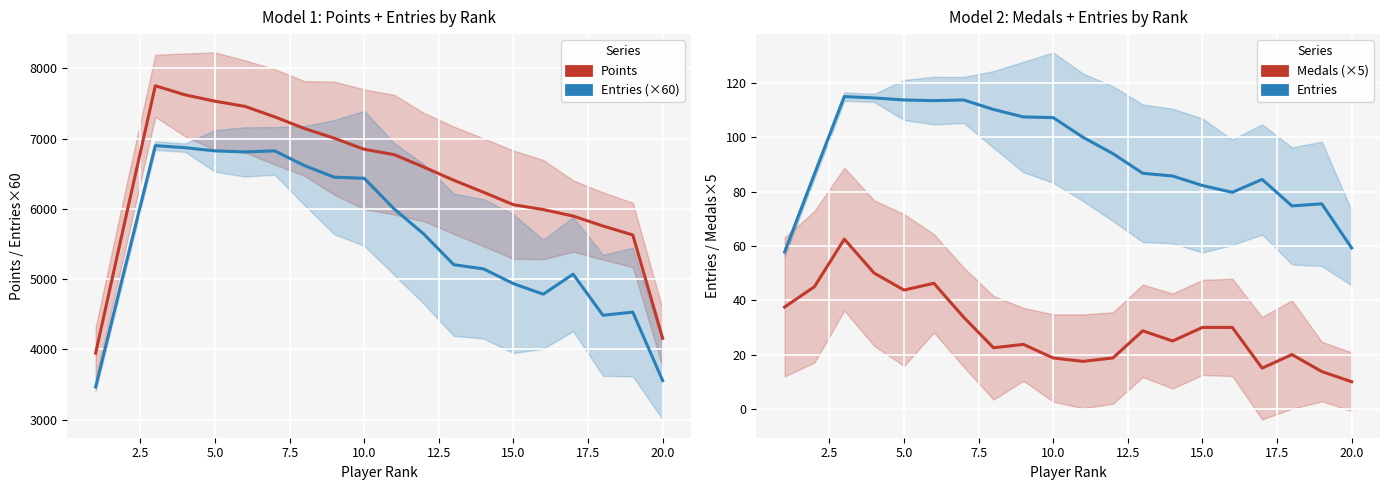

Reading right to left, transcribe all the data shown in this chart.

Points: 4157.0	5628.0	5755.8	5897.2	5989.5	6058.8	6235.5	6406.8	6594.2	6771.5	6847.5	7005.0	7143.0	7309.2	7458.8	7531.8	7621.8	7751.5	5858.8	3946.0
Entries (×60): 3555.0	4530.0	4485.0	5070.0	4785.0	4935.0	5145.0	5205.0	5640.0	6000.0	6435.0	6450.0	6615.0	6825.0	6810.0	6825.0	6870.0	6900.0	5190.0	3465.0
Entries: 59.2	75.5	74.8	84.5	79.8	82.2	85.8	86.8	94.0	100.0	107.2	107.5	110.2	113.8	113.5	113.8	114.5	115.0	86.5	57.8
Medals (×5): 10.0	13.8	20.0	15.0	30.0	30.0	25.0	28.8	18.8	17.5	18.8	23.8	22.5	33.8	46.2	43.8	50.0	62.5	45.0	37.5